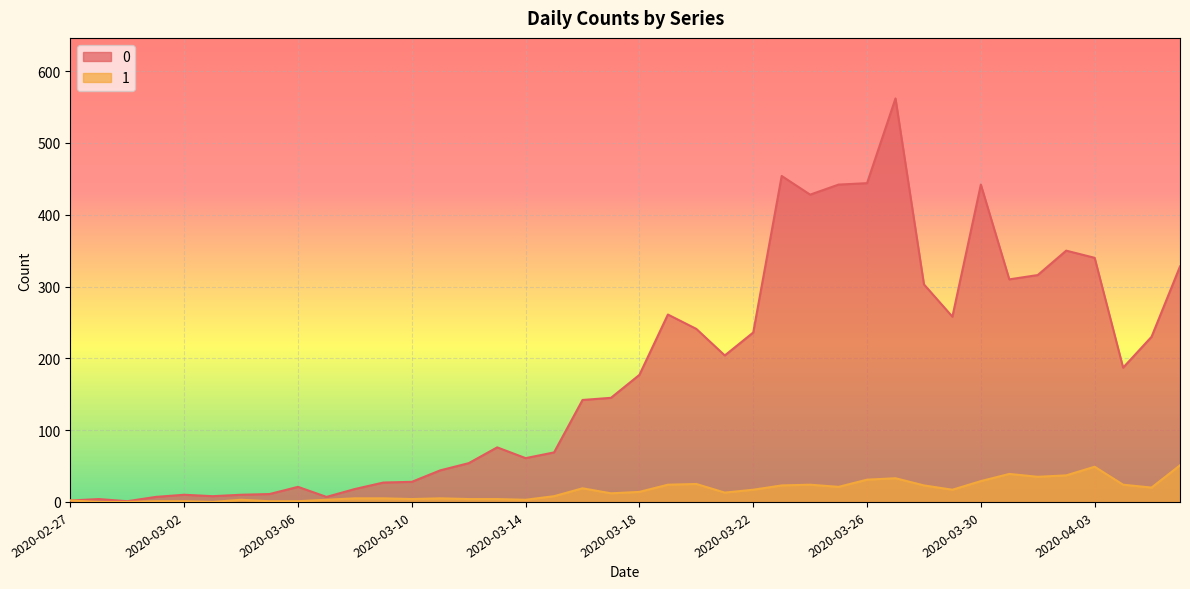

What is the average value of the 1 series?

16